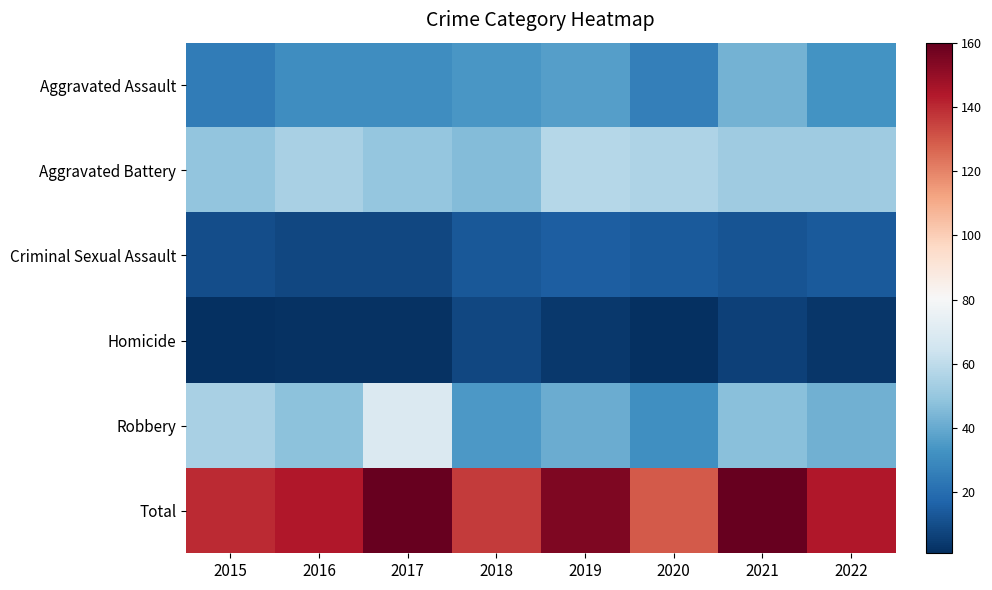

Reading left to right, extract all data points from this chart.

Aggravated Assault: 2015=25	2016=31	2017=31	2018=34	2019=37	2020=26	2021=43	2022=33
Aggravated Battery: 2015=49	2016=55	2017=50	2018=46	2019=58	2020=56	2021=52	2022=52
Criminal Sexual Assault: 2015=10	2016=8	2017=8	2018=13	2019=15	2020=14	2021=12	2022=14
Homicide: 2015=1	2016=2	2017=2	2018=8	2019=4	2020=1	2021=6	2022=3
Robbery: 2015=55	2016=48	2017=69	2018=35	2019=41	2020=32	2021=47	2022=42
Total: 2015=140	2016=144	2017=160	2018=136	2019=155	2020=129	2021=160	2022=144